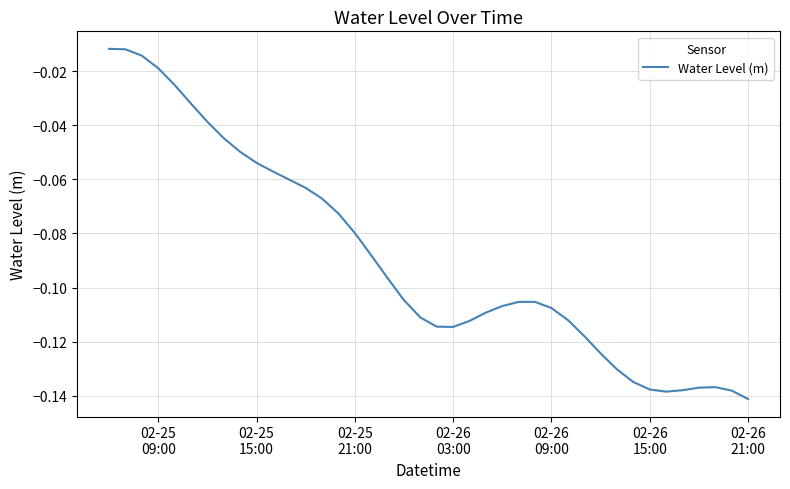

How many lines are shown in the chart?

1